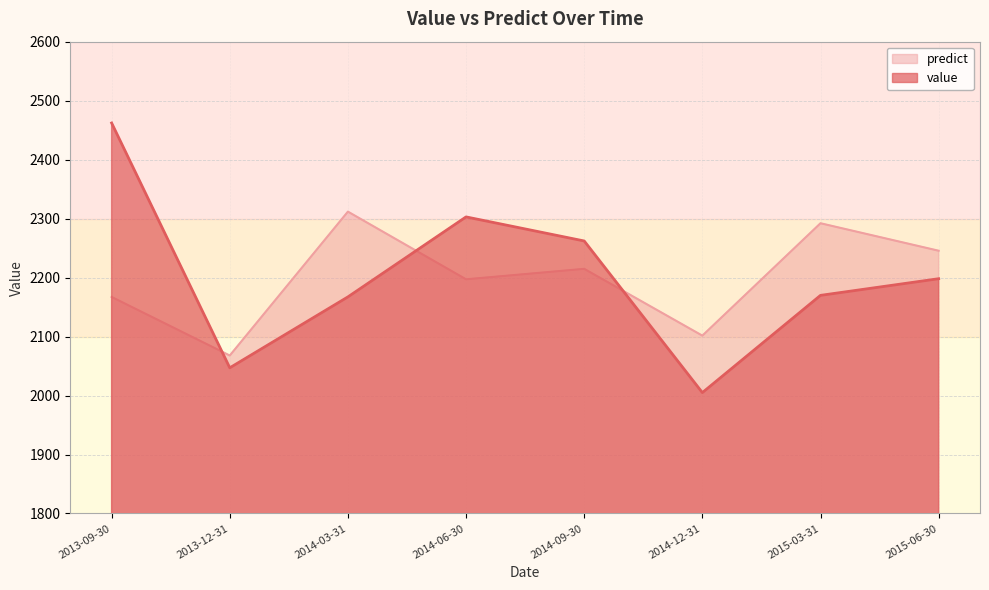

Reading left to right, list all the values displayed in this chart.

value: 2013-09-30=2462.1	2013-12-31=2047.0	2014-03-31=2167.3	2014-06-30=2302.9	2014-09-30=2262.1	2014-12-31=2005.0	2015-03-31=2169.8	2015-06-30=2198.1
predict: 2013-09-30=2167.1	2013-12-31=2067.9	2014-03-31=2311.8	2014-06-30=2197.1	2014-09-30=2214.8	2014-12-31=2101.6	2015-03-31=2292.1	2015-06-30=2245.5